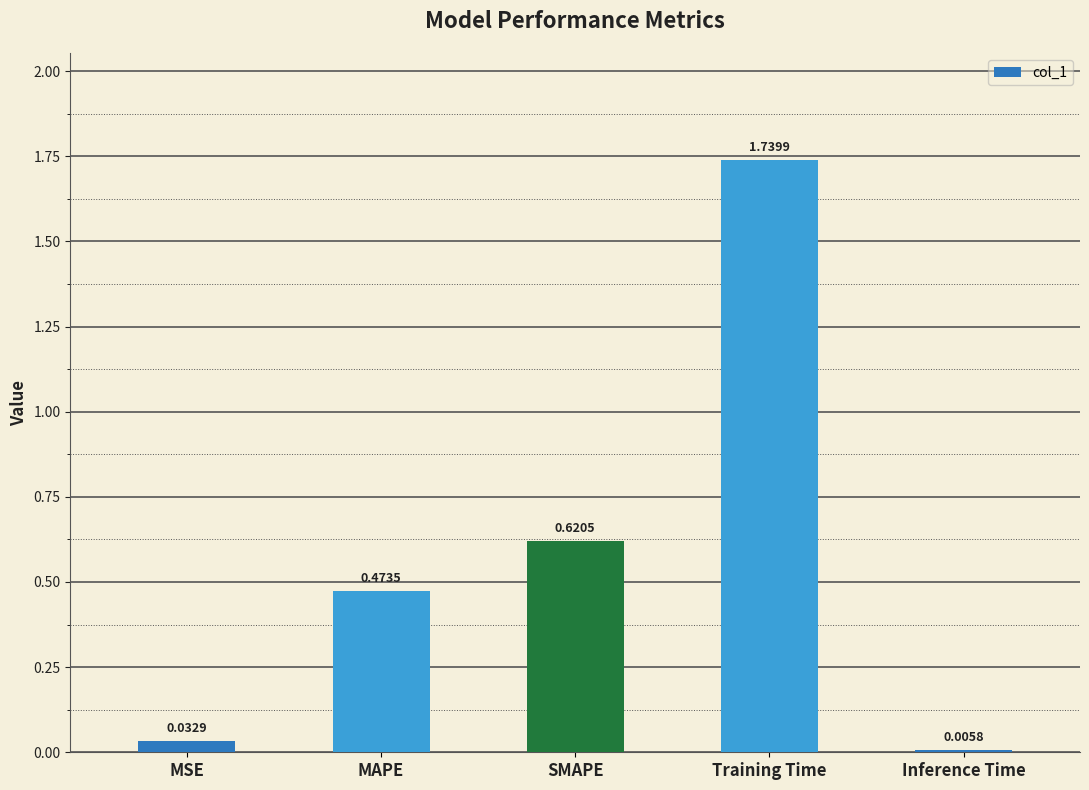

Which category has the highest value across all series?

Training Time